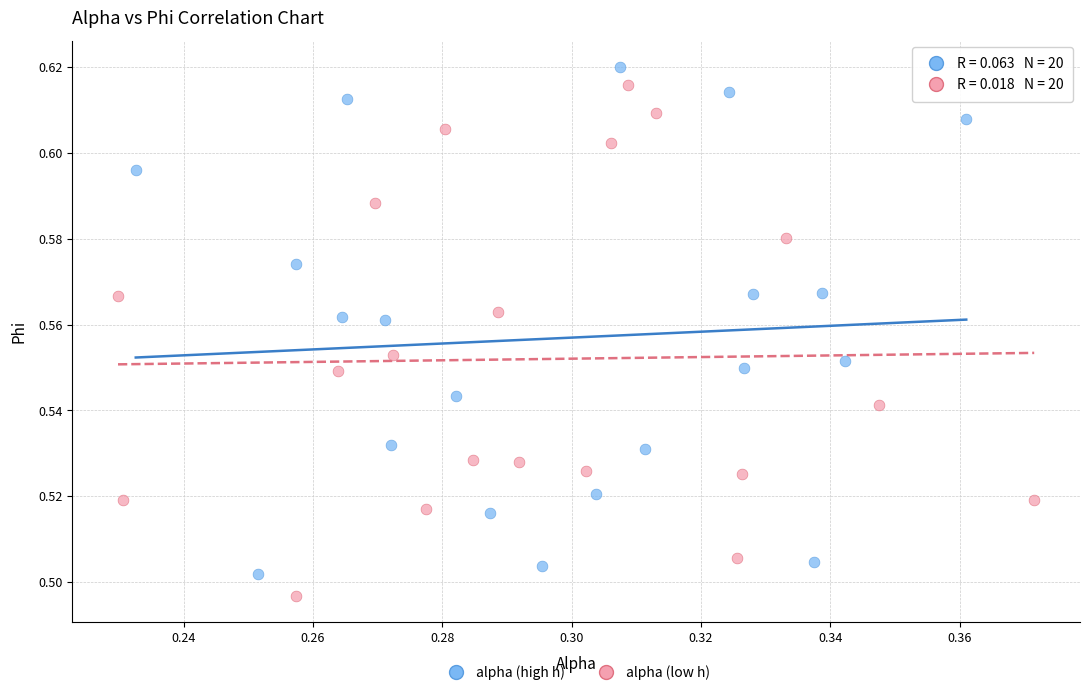

What are all the series names shown in the legend?

alpha (high h), alpha (low h)